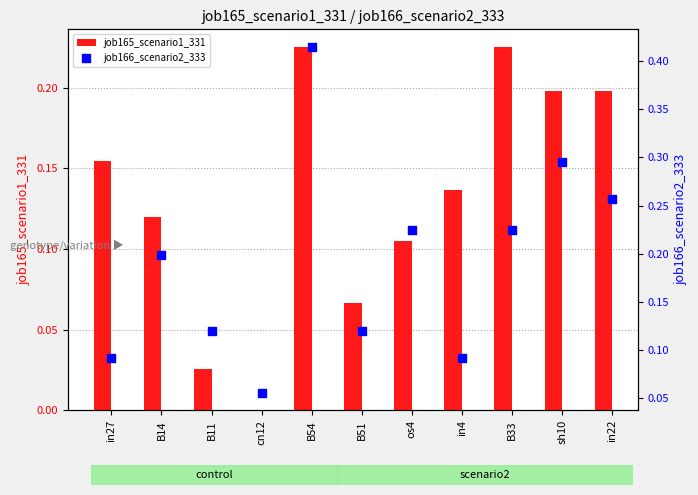

Which series reaches the minimum Y coordinate?

job165_scenario1_331